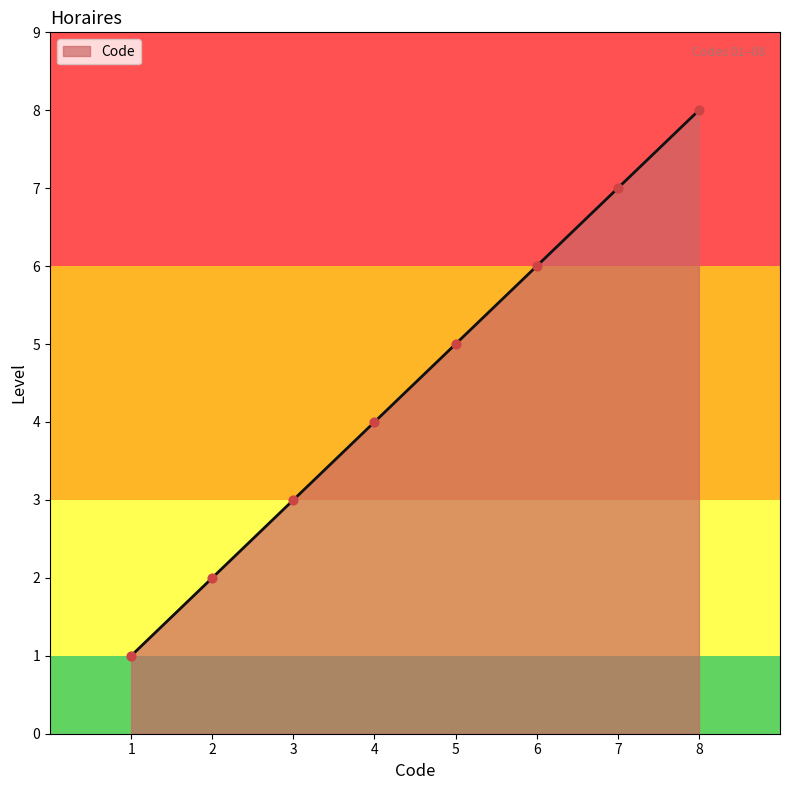

What is the change in value from 1 to 4?

+3